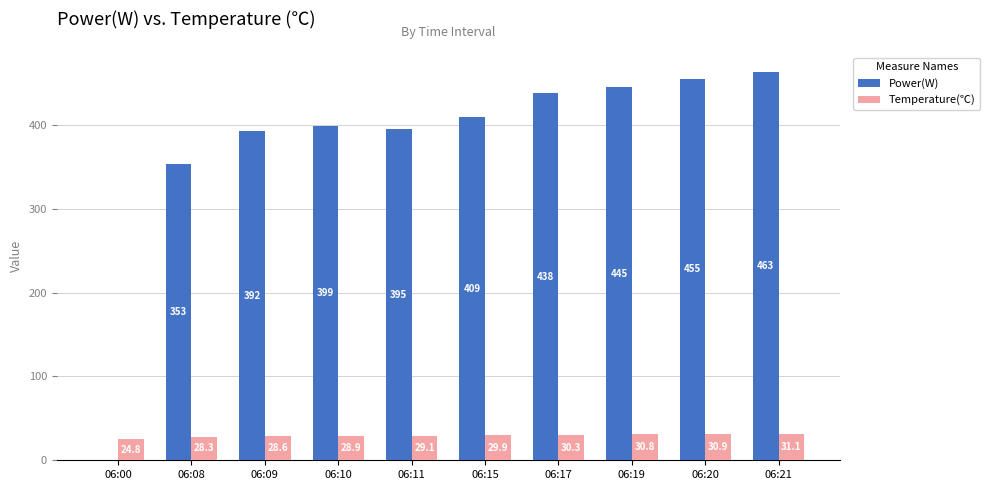

Read the Power(W) value at 06:11.

395.0